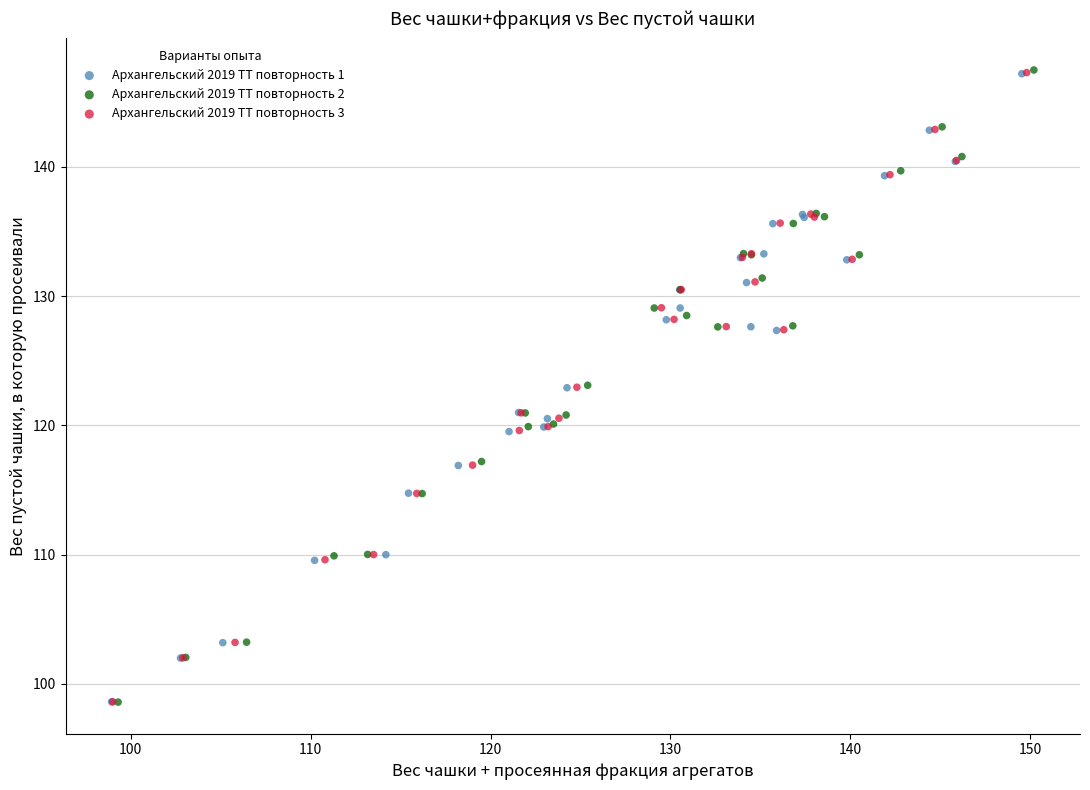

What are all the series names shown in the legend?

Архангельский 2019 ТТ повторность 1, Архангельский 2019 ТТ повторность 2, Архангельский 2019 ТТ повторность 3